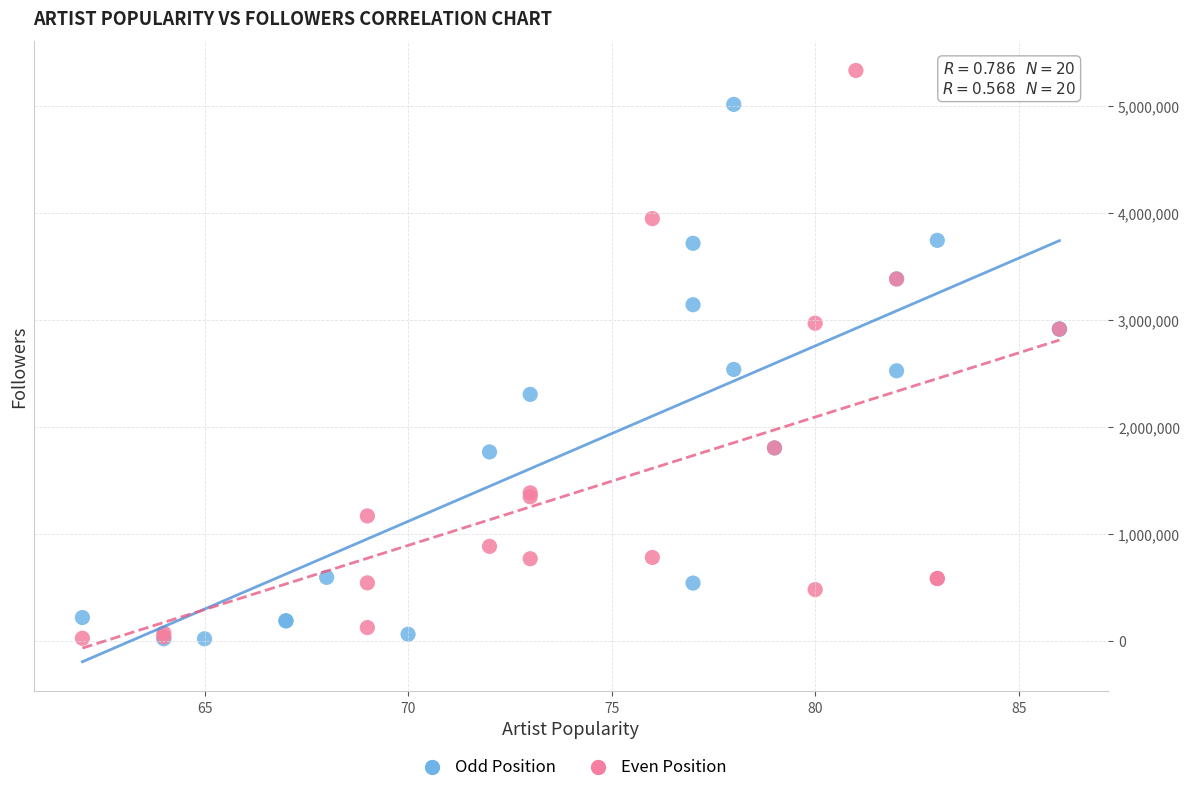

Which series has the widest spread of Y values?

Even Position